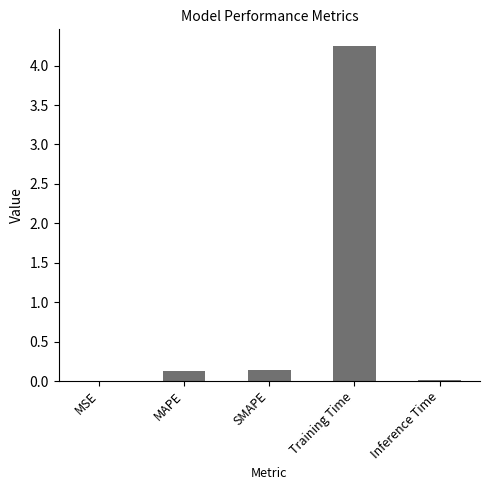

What is the change in value from MAPE to Training Time?

+4.1